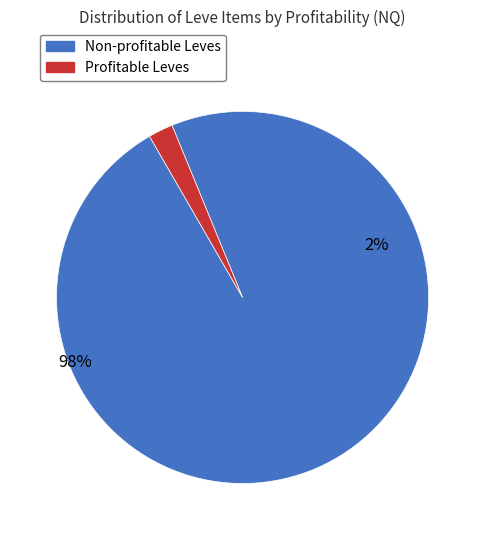

The Level 1 slice represents 82% of the pie. True or false?

False